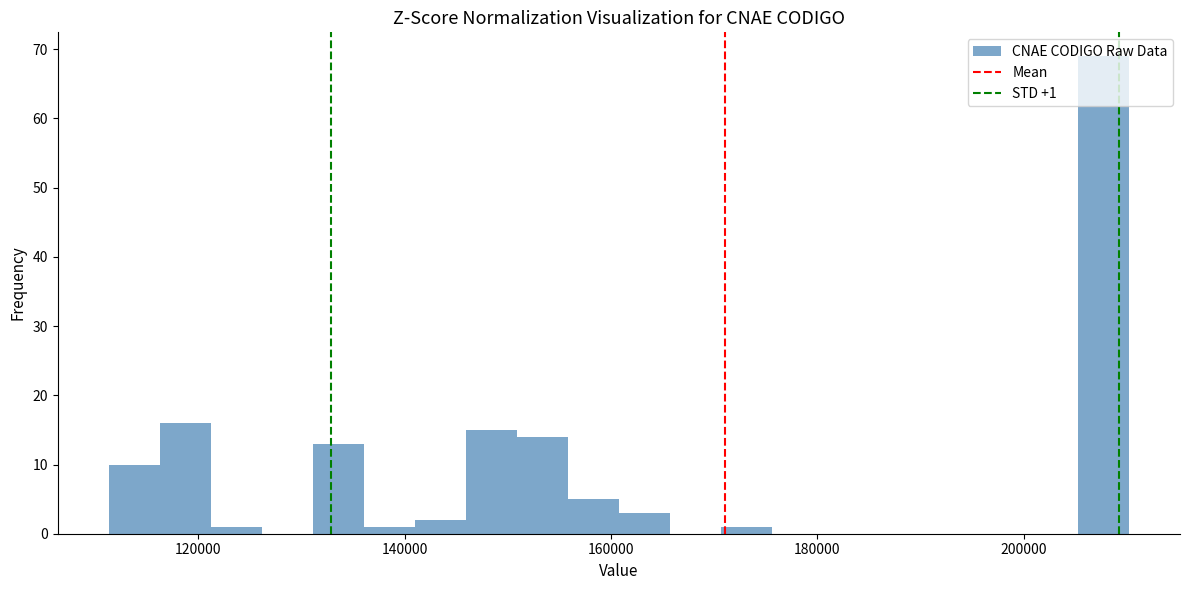

Around what value on the x-axis is the tallest bar? Give the approximate position of its centre, as read against the axis.

208000